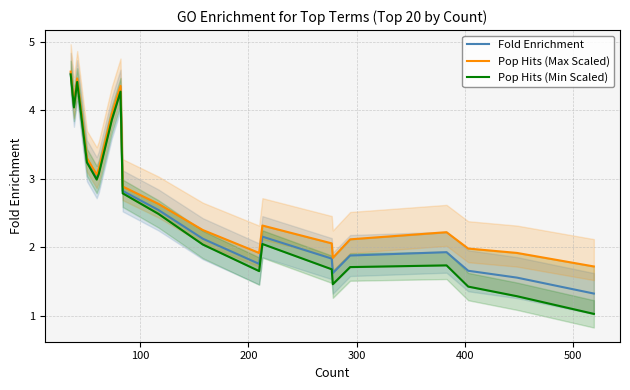

What are all the series names shown in the legend?

Fold Enrichment, Pop Hits (Max Scaled), Pop Hits (Min Scaled)